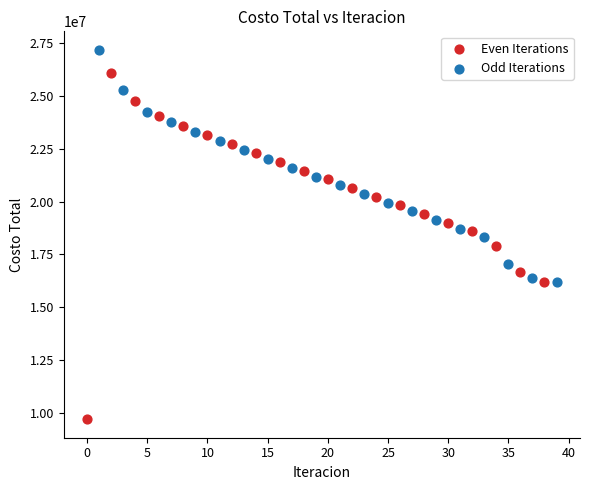

Which series reaches the maximum Y coordinate?

Odd Iterations